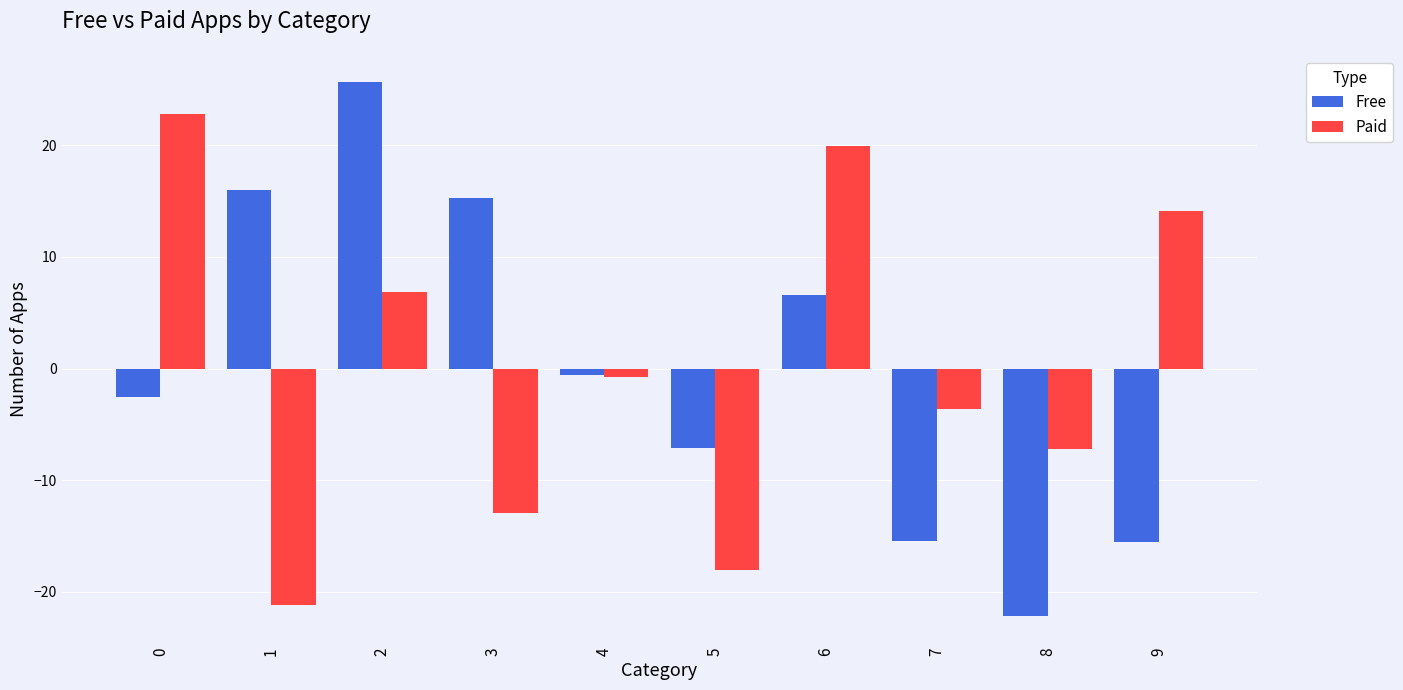

At 5, list the series in order from largest to smallest.

Free, Paid